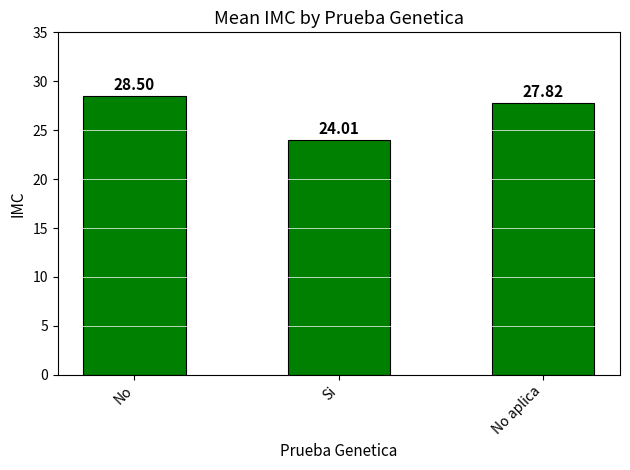

What is the value of the 1st bar from the left?

28.5